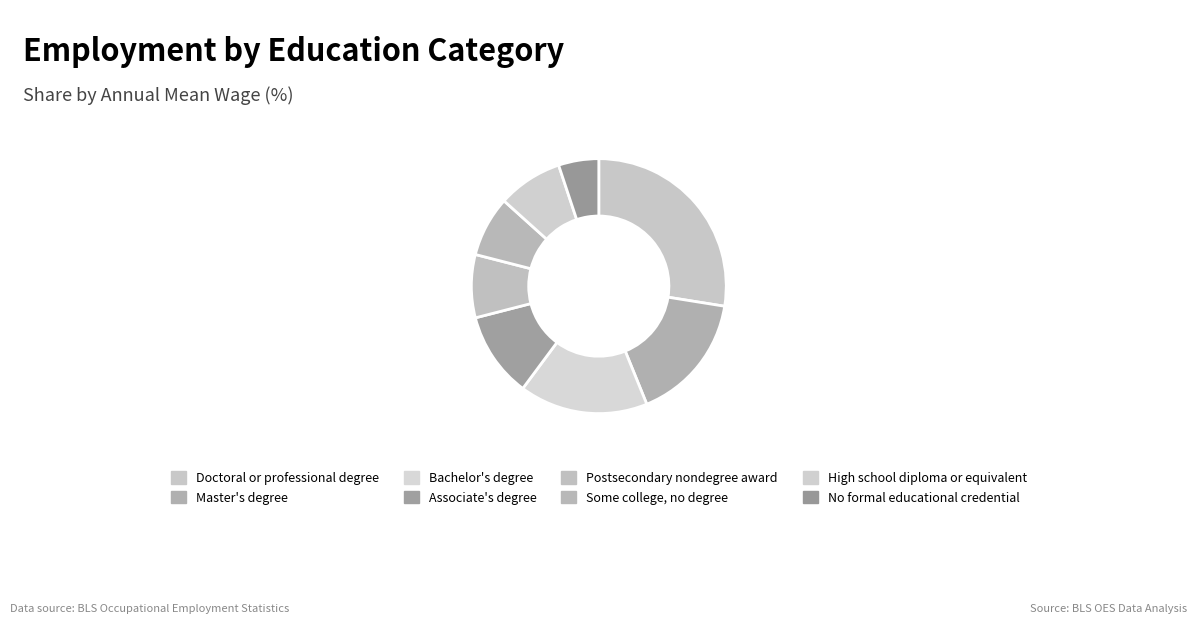

The Some college, no degree slice represents 15% of the pie. True or false?

False